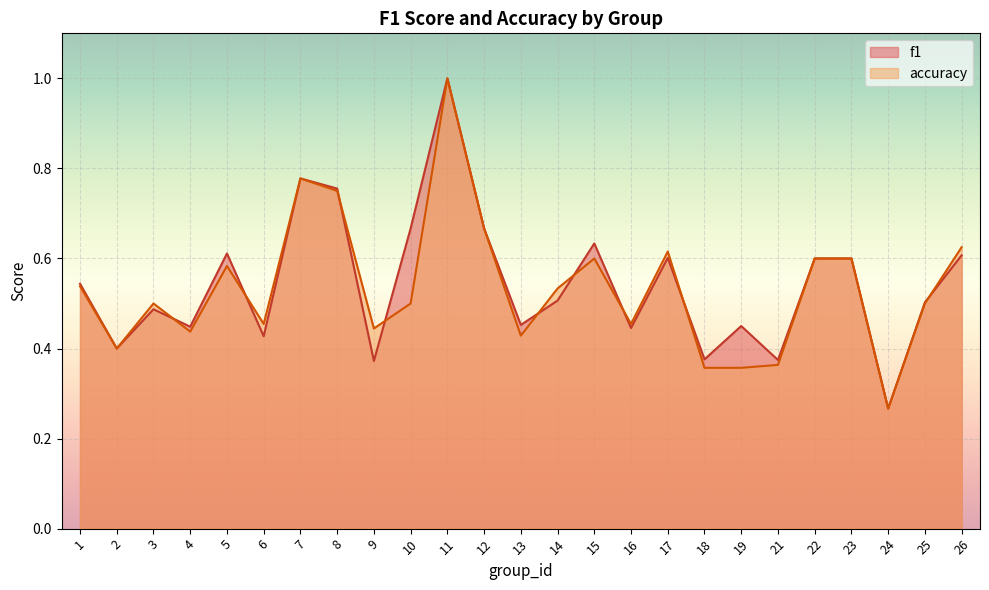

True or false: accuracy and f1 intersect in this chart.

True